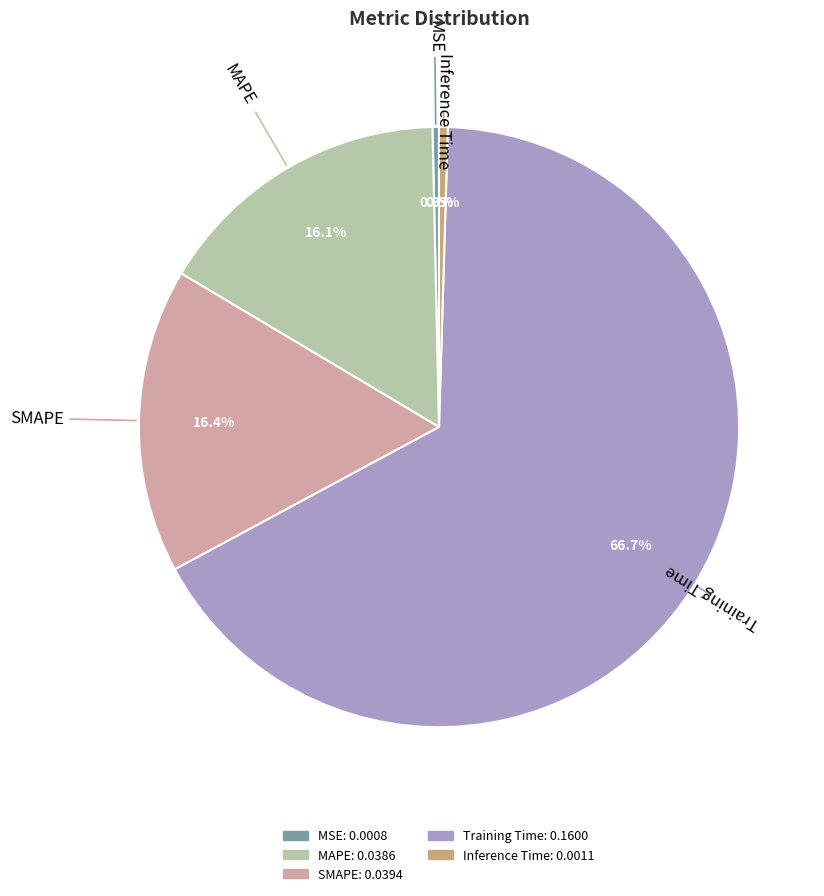

How many segments does this pie chart have?

5